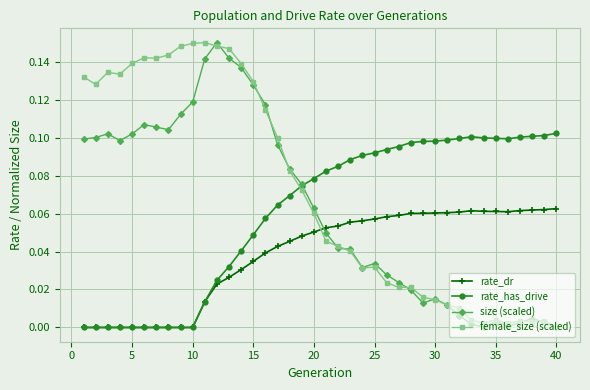

Which series has the largest total across all categories?

female_size (scaled)